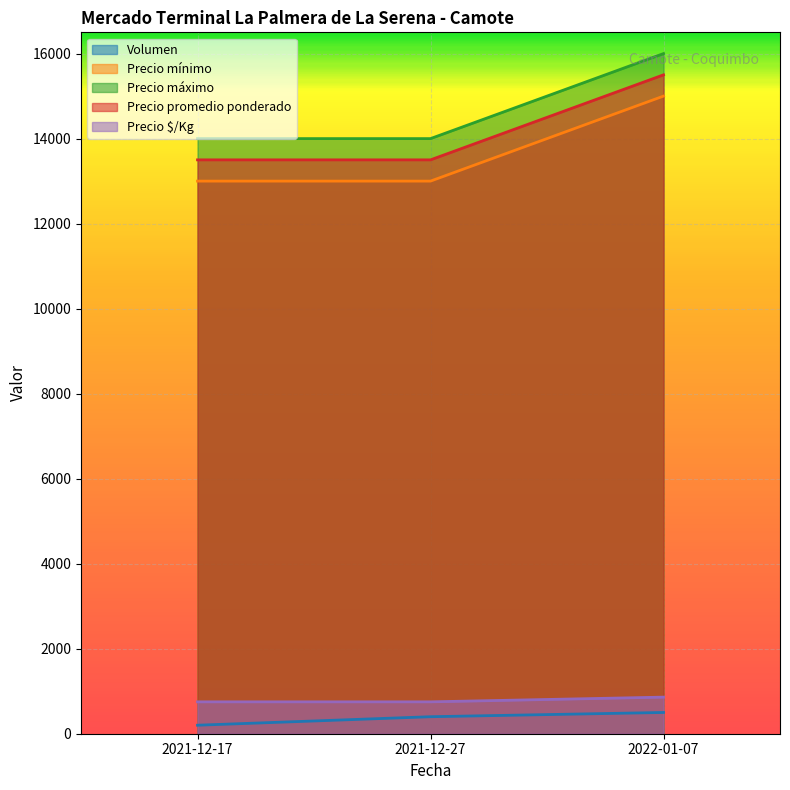

Reading right to left, transcribe all the data shown in this chart.

Volumen: 500	400	200
Precio mínimo: 15000	13000	13000
Precio máximo: 16000	14000	14000
Precio promedio ponderado: 15500	13500	13500
Precio $/Kg: 861	750	750